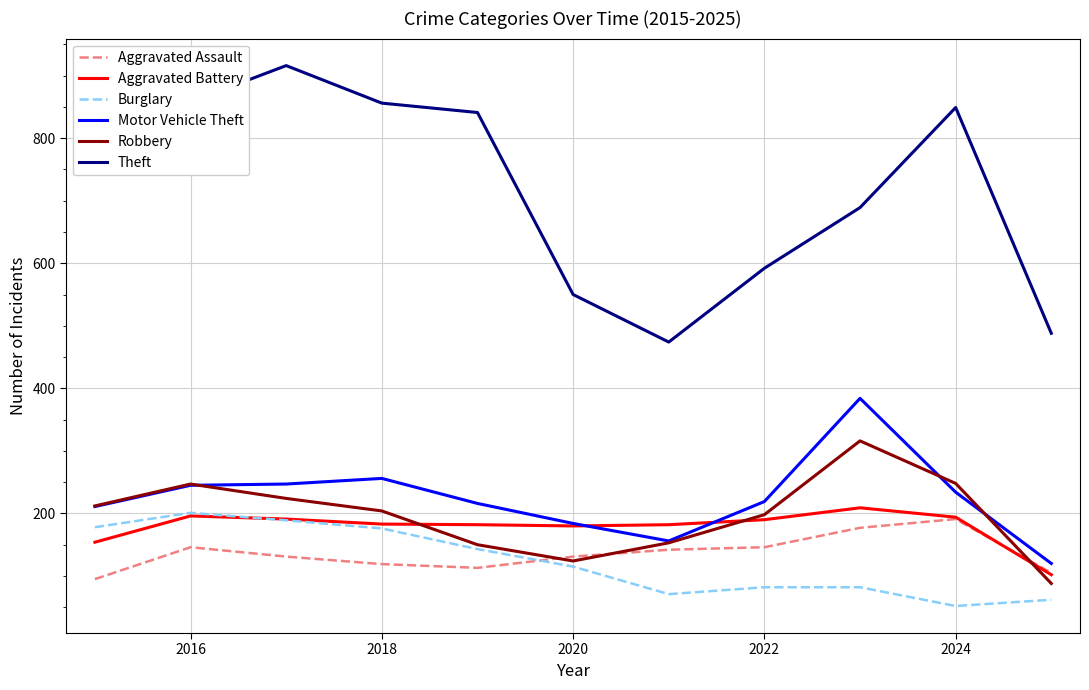

Which series has the largest total across all categories?

Theft